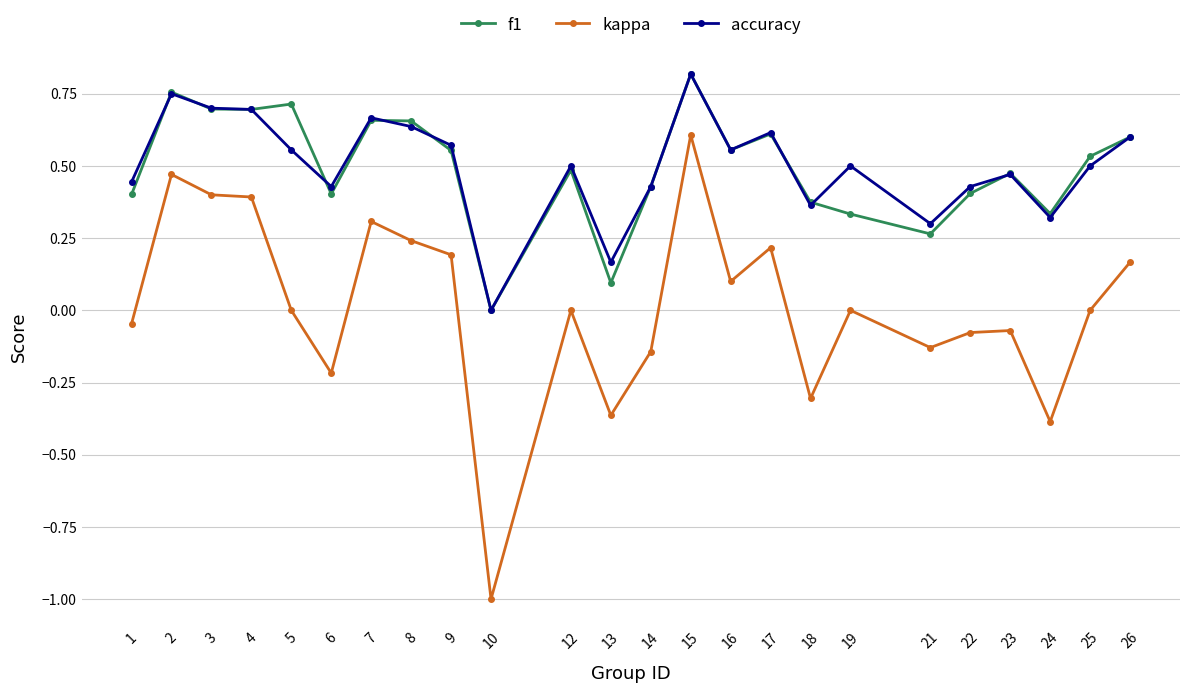

What is the total value across all series at 8?

1.5